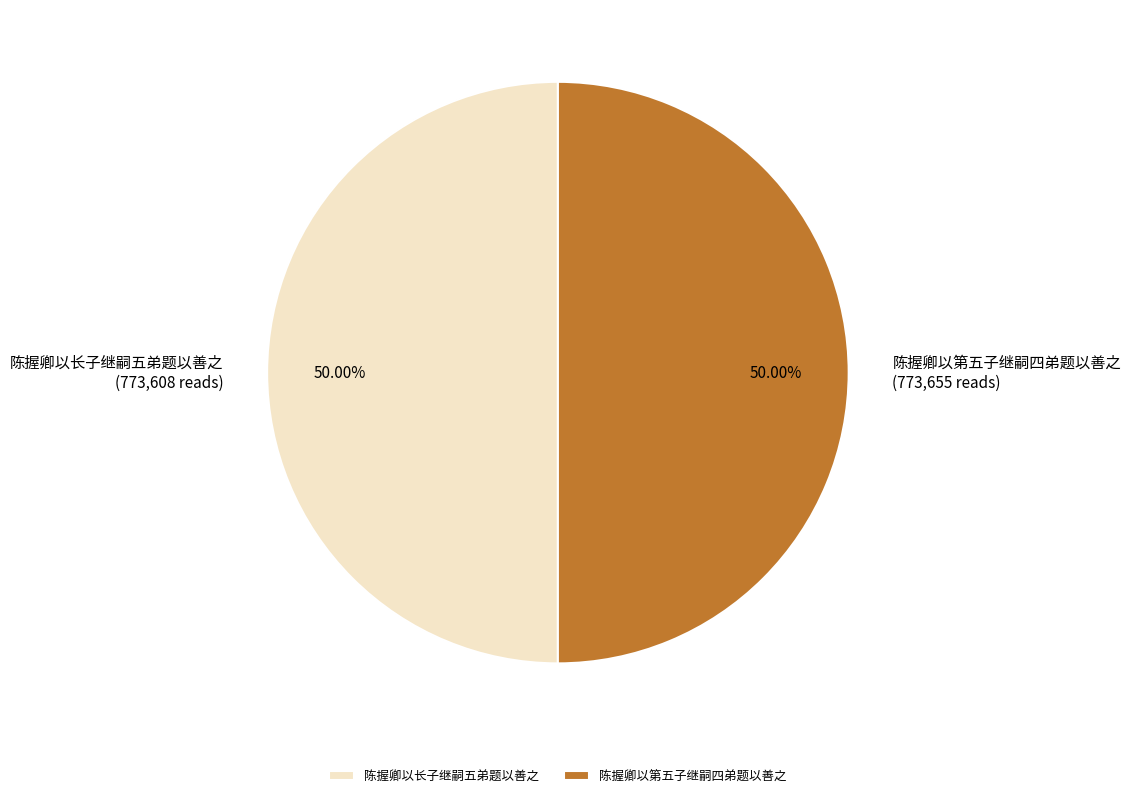

What is the ratio of the value at 陈握卿以长子继嗣五弟题以善之 to the value at 陈握卿以第五子继嗣四弟题以善之?

1.0